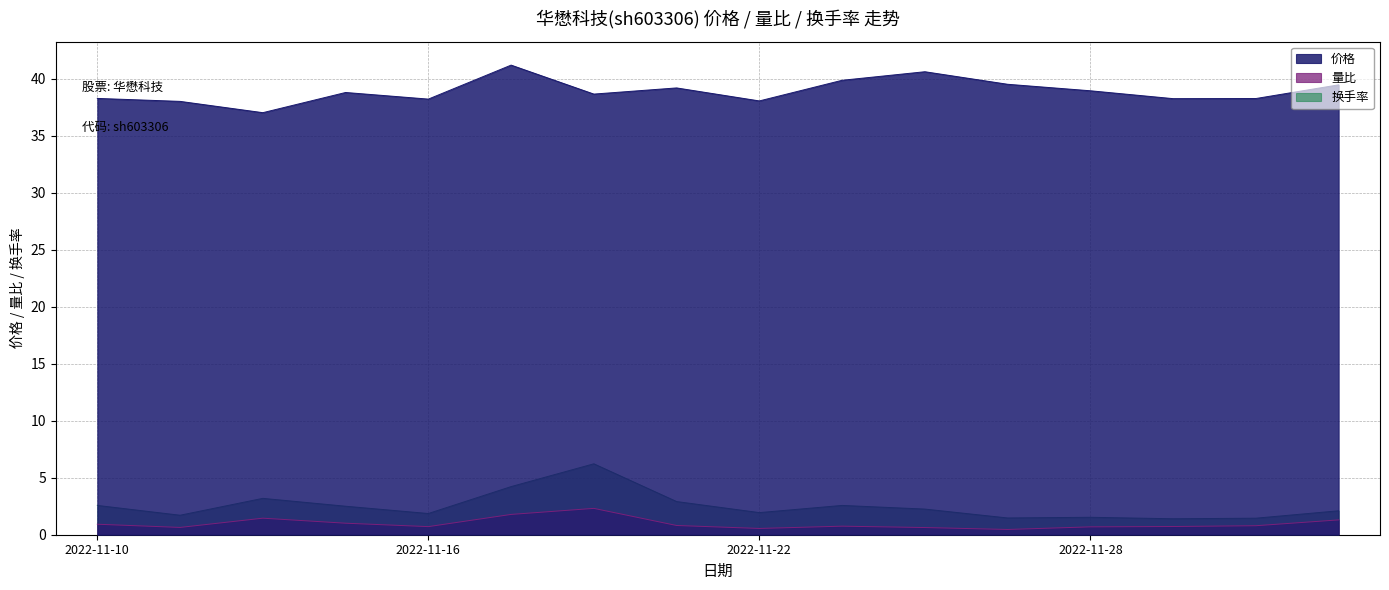

At which label does 量比 reach its minimum?

2022-11-25